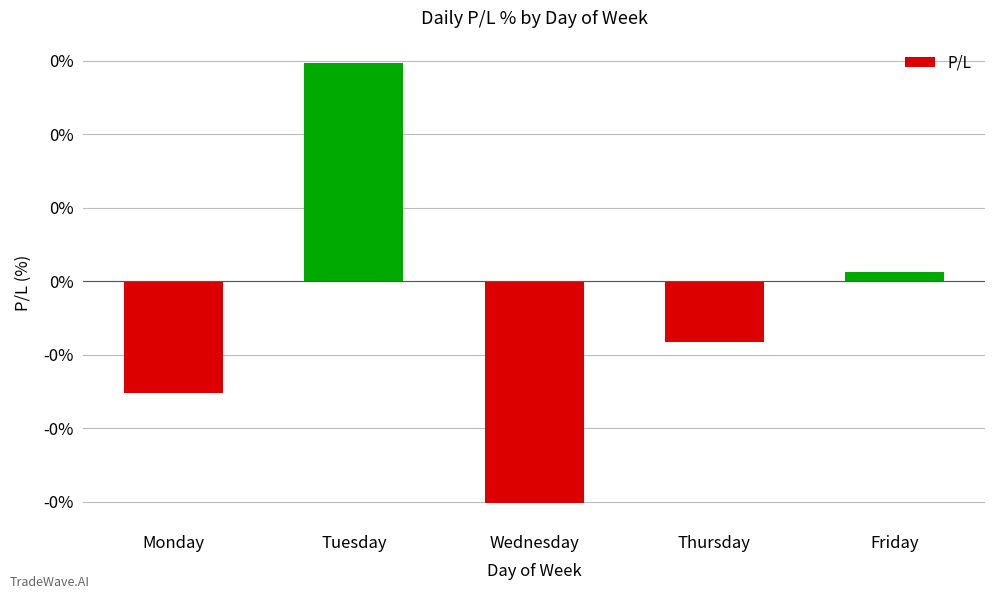

Are the bars horizontal?

No